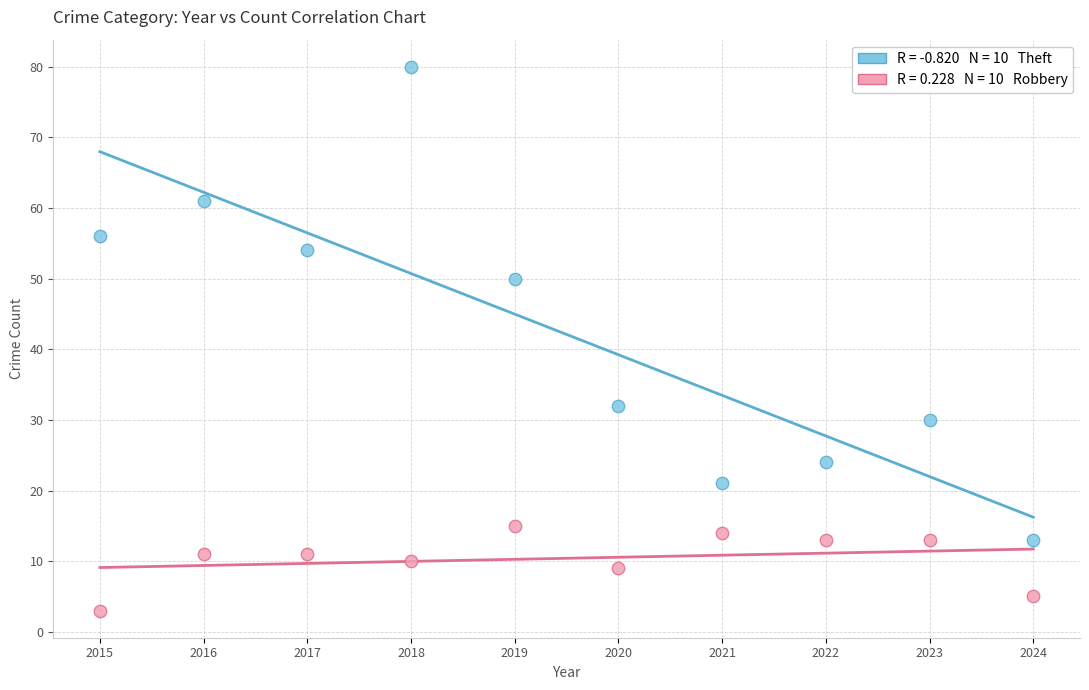

Across all data points, what is the range of Y values (max minus min)?

77